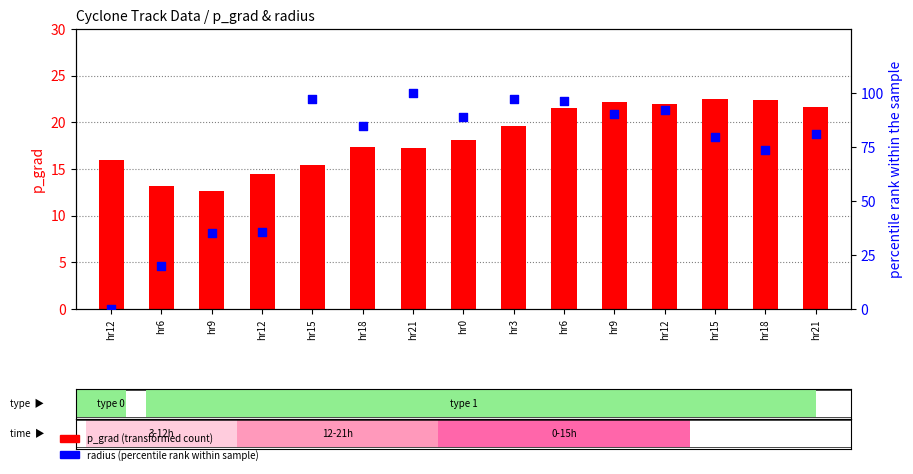

Is the value of p_grad (transformed count) at hr21 greater than the value of radius (percentile rank) at hr15?

No